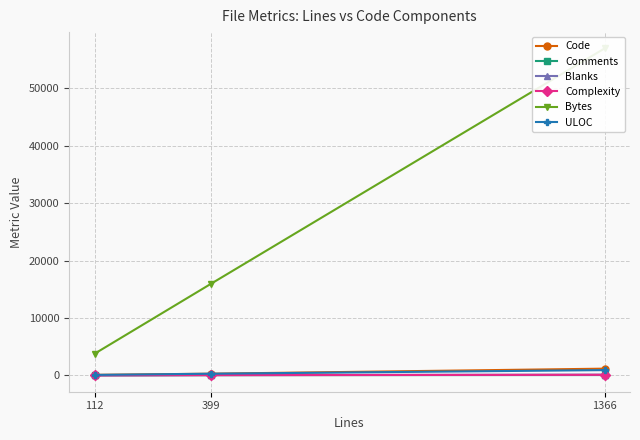

At which label does Bytes reach its peak?

1366